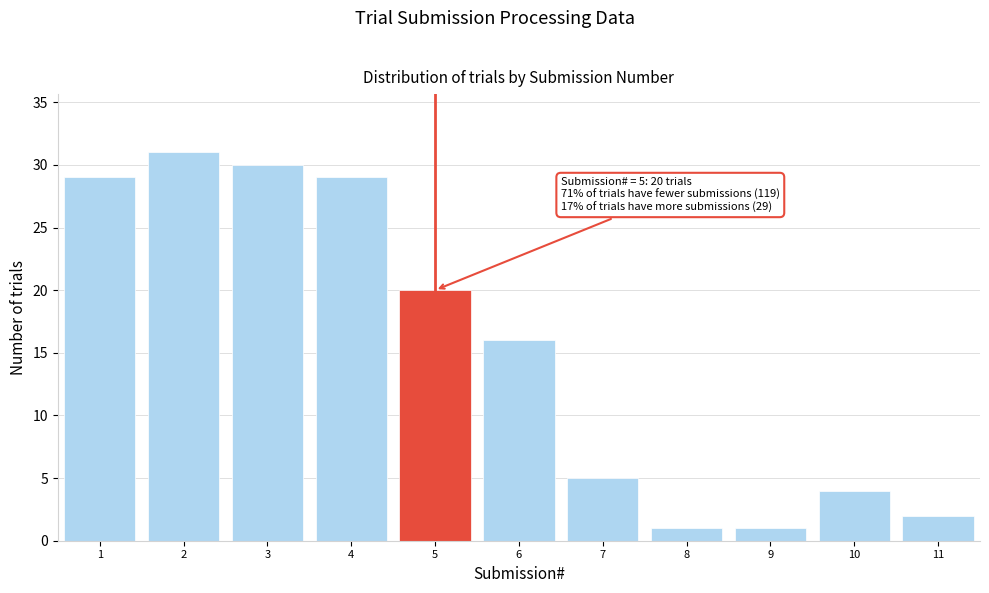

Over which range of the x-axis is the bar tallest?

1.5 to 2.5